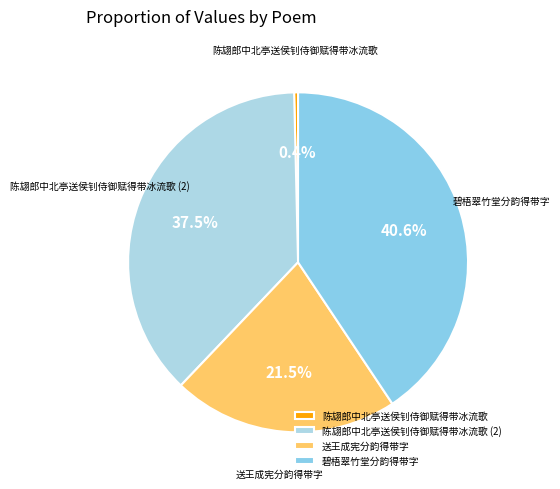

Rank the categories by value from lowest to highest.

陈翃郎中北亭送侯钊侍御赋得带冰流歌, 送王成宪分韵得带字, 陈翃郎中北亭送侯钊侍御赋得带冰流歌 (2), 碧梧翠竹堂分韵得带字